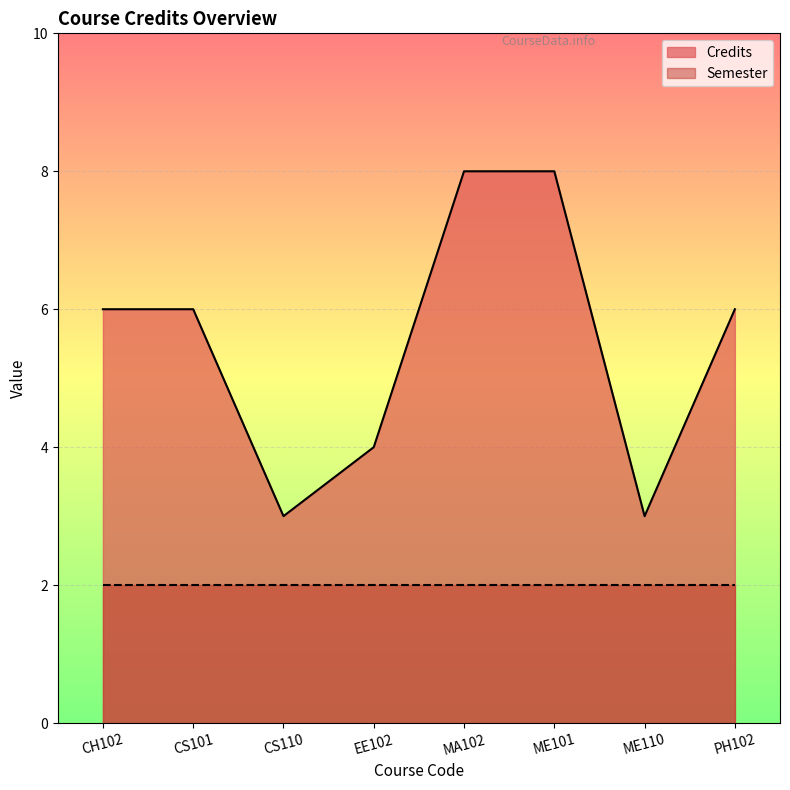

What is the approximate value at EE102?

4